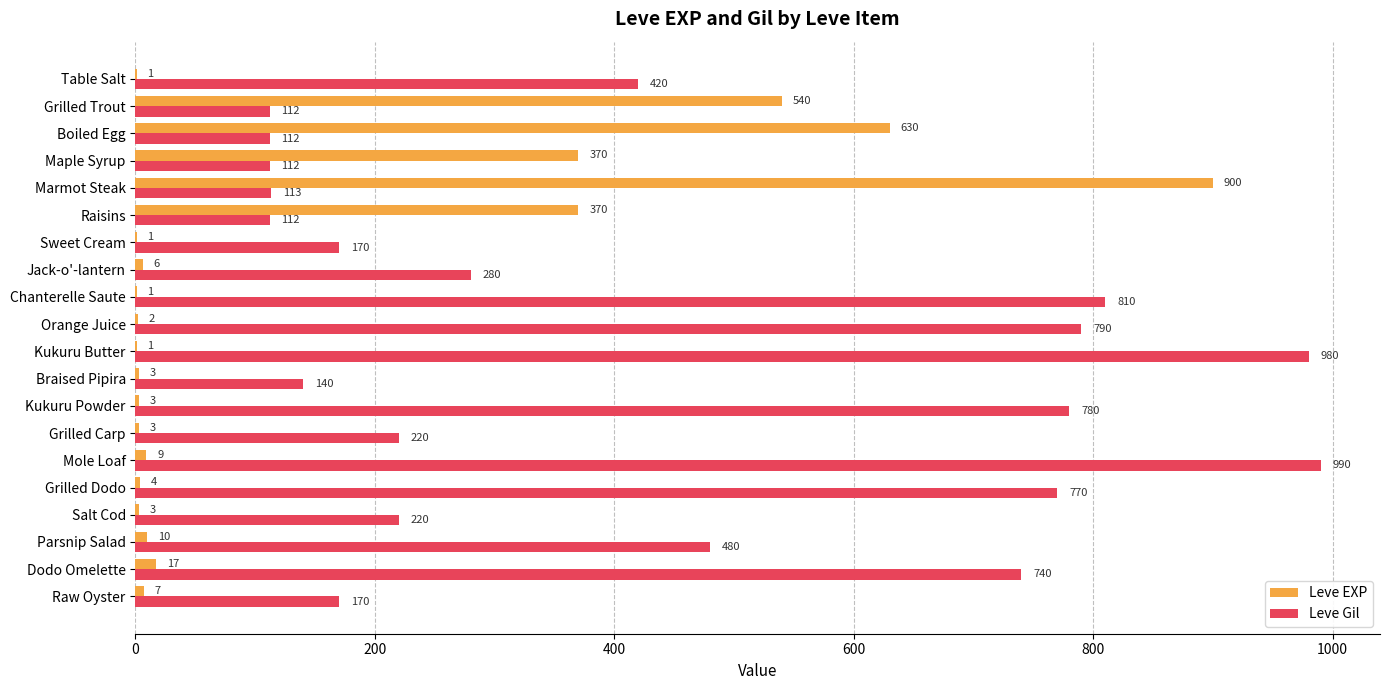

What is the sum of all Leve Gil values?

8521